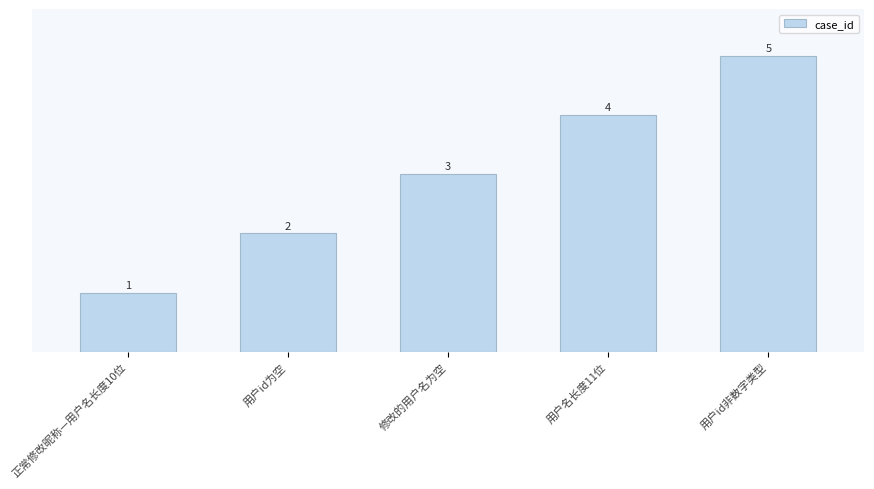

What is the label of the 1st bar from the right?

用户id非数字类型